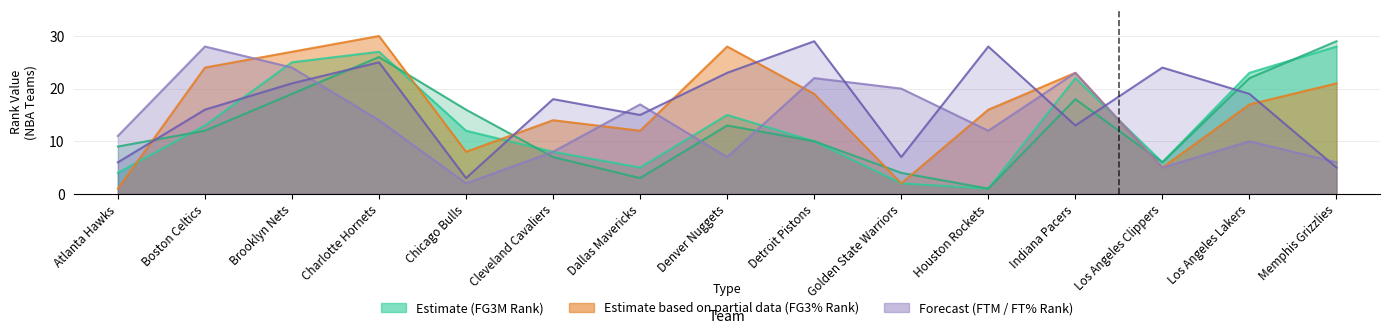

What position from the left is Los Angeles Lakers?

14